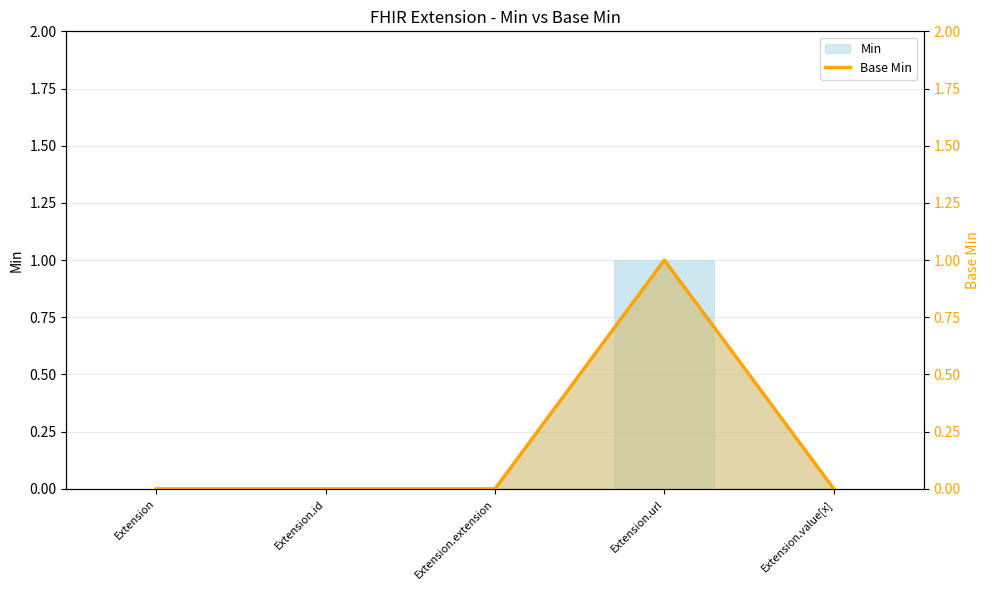

Reading left to right, what are all the values shown in this chart?

Extension=0	Extension.id=0	Extension.extension=0	Extension.url=1	Extension.value[x]=0